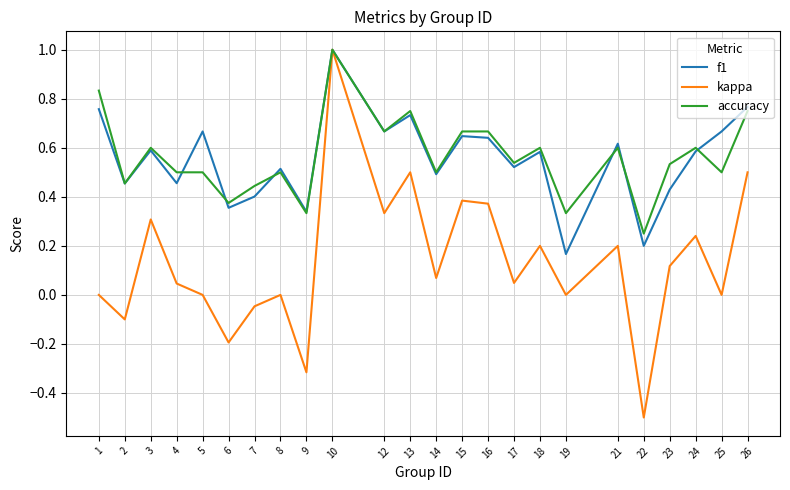

What is the total value across all series at 18?

1.4